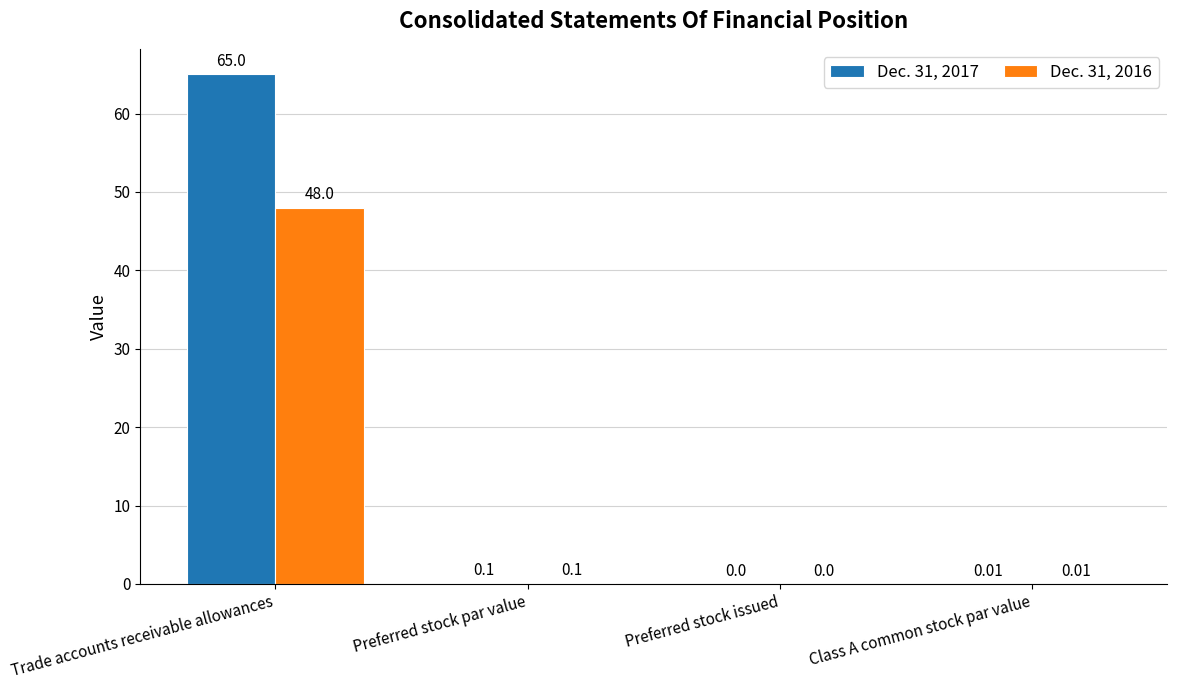

Which series has the largest total across all categories?

Dec. 31, 2017